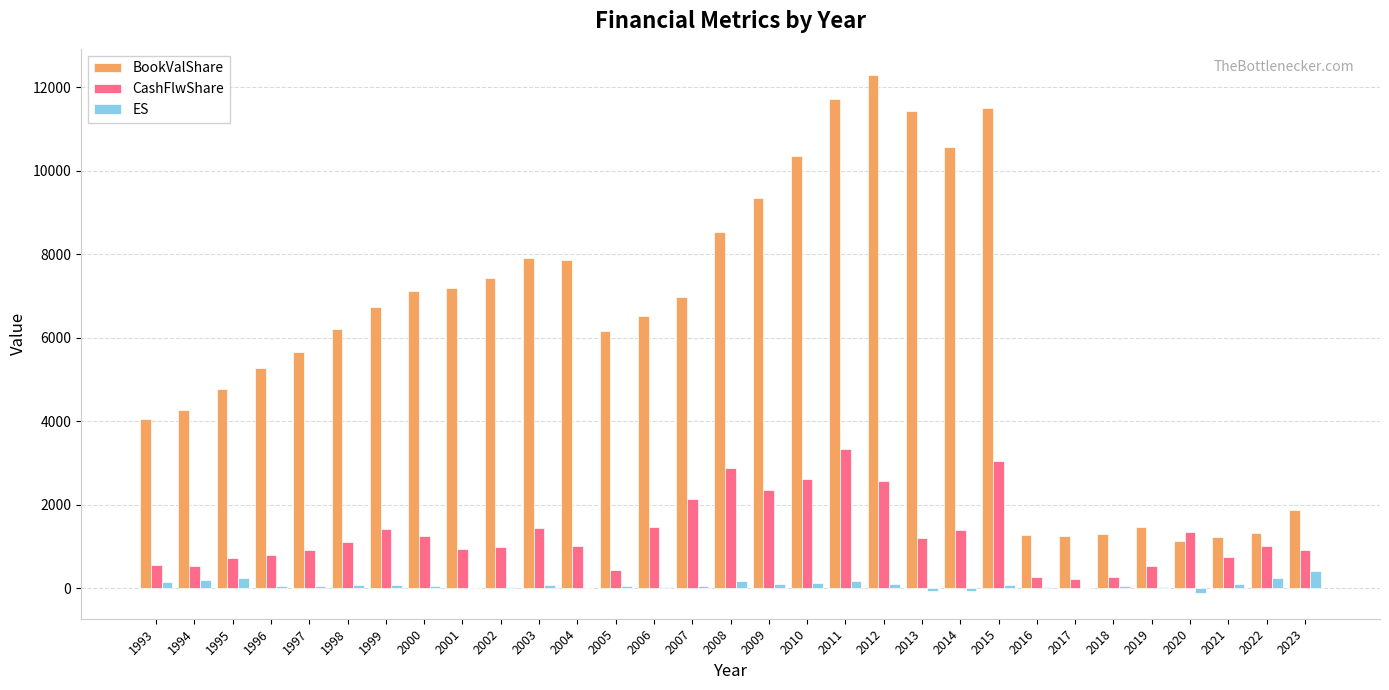

Count the number of data series in this chart.

3